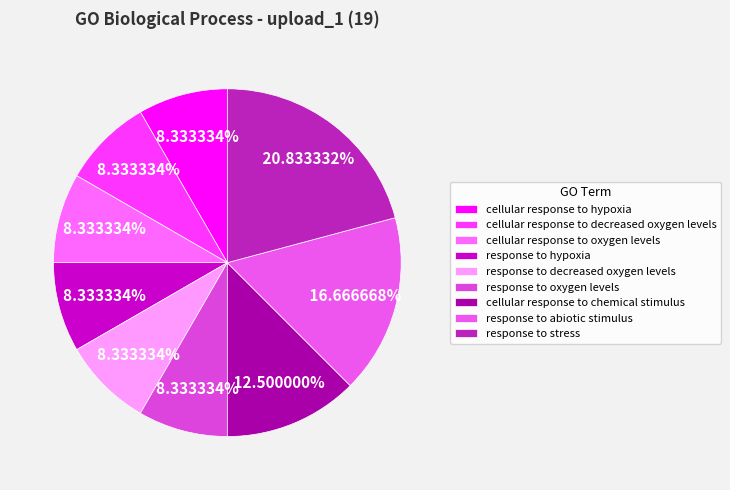

What is the ratio of the value at cellular response to oxygen levels to the value at response to stress?

0.4